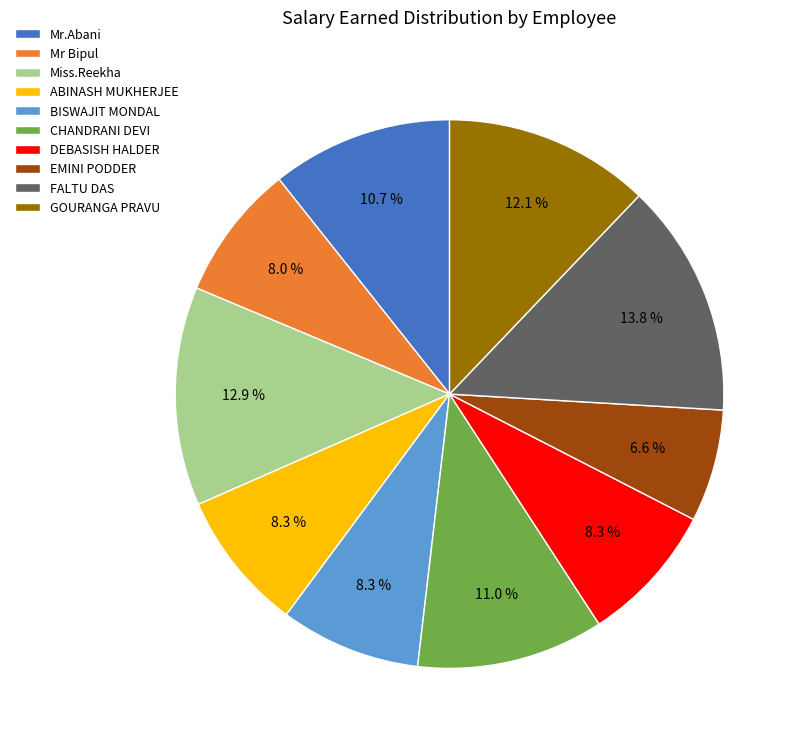

Approximately how many times larger is the value at ABINASH MUKHERJEE compared to Mr Bipul?

1.0